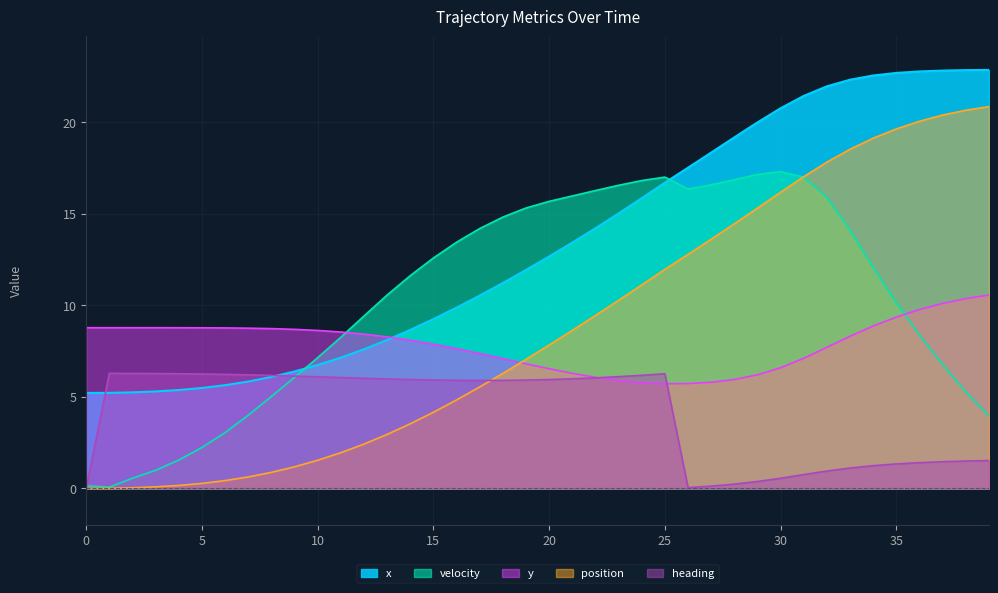

Between which two adjacent categories do velocity and position first intersect?

30 and 31